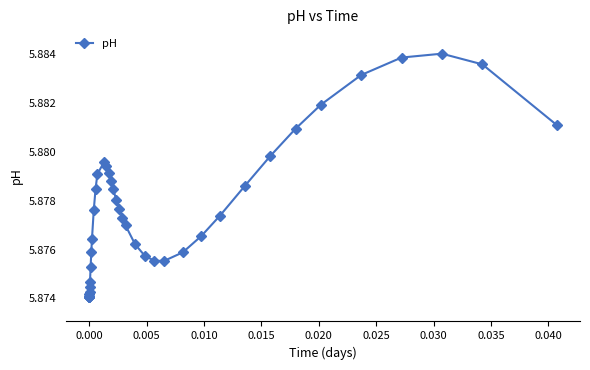

Count the values in the range 5 to 6.

40